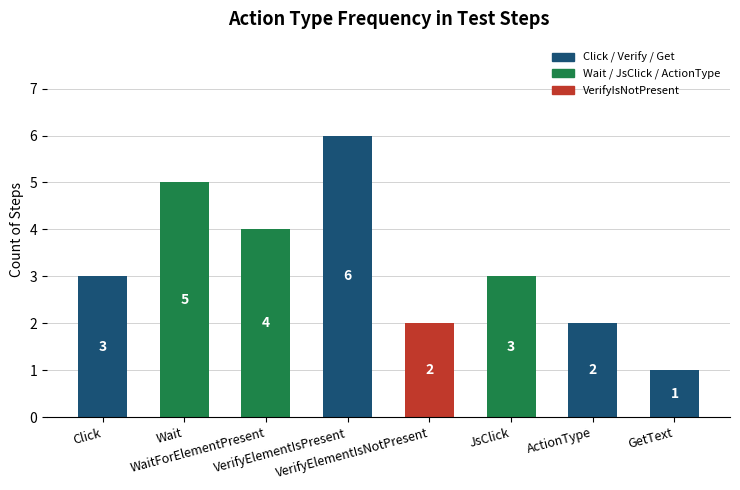

What is the difference between the maximum and minimum values?

5